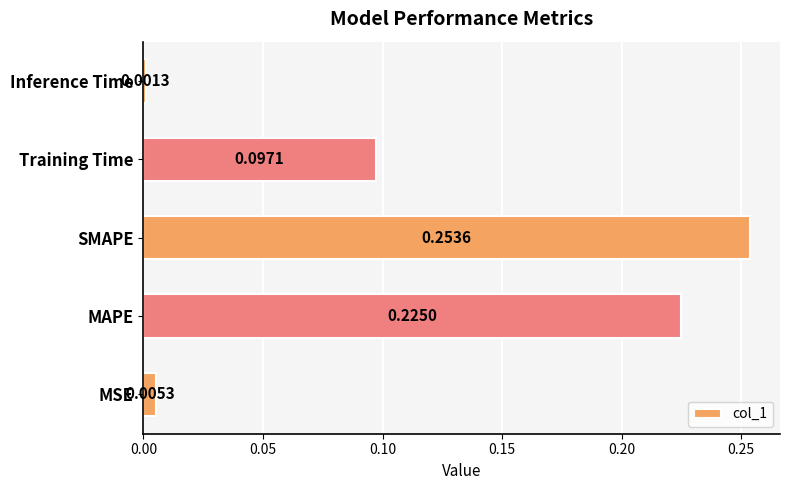

What is the sum of all values?

0.6